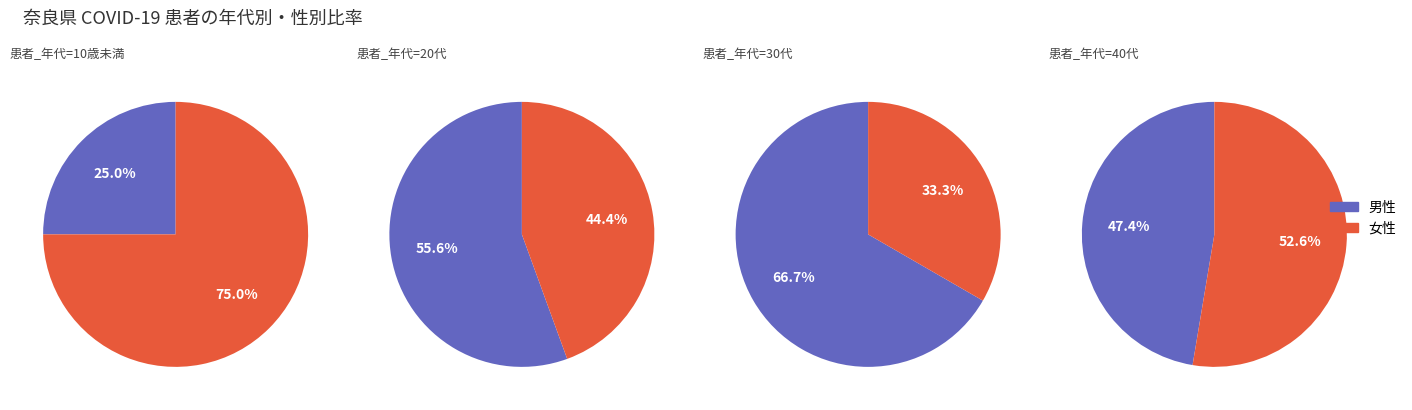

Does 2 account for over 50% of the chart?

No